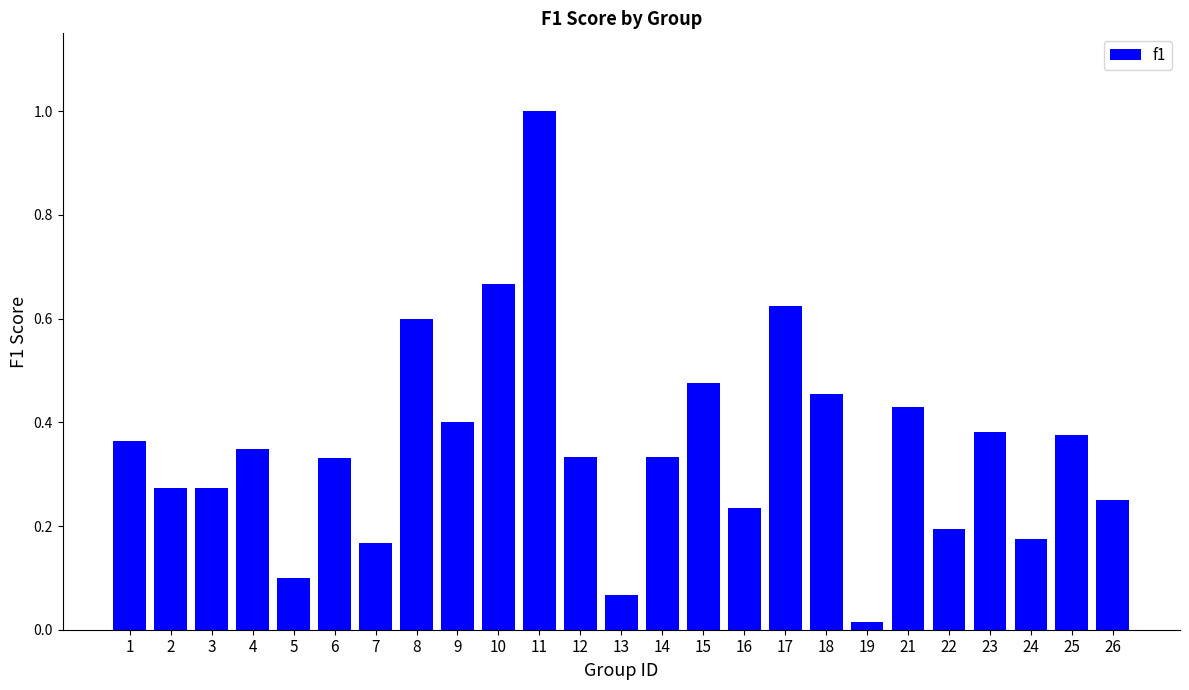

Is it true that the value at 5 is 0.1?

True